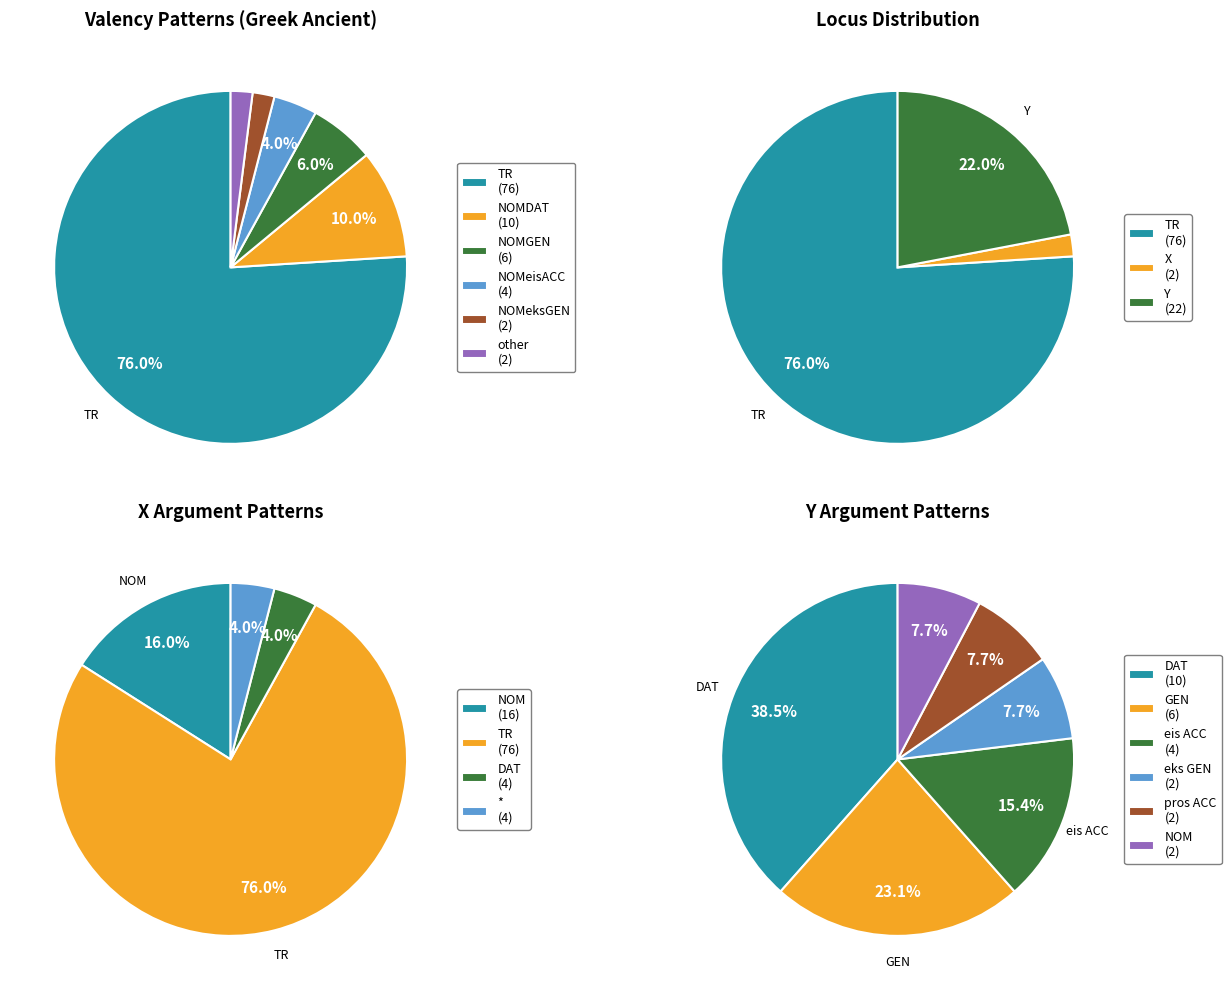

How many segments does this pie chart have?

6